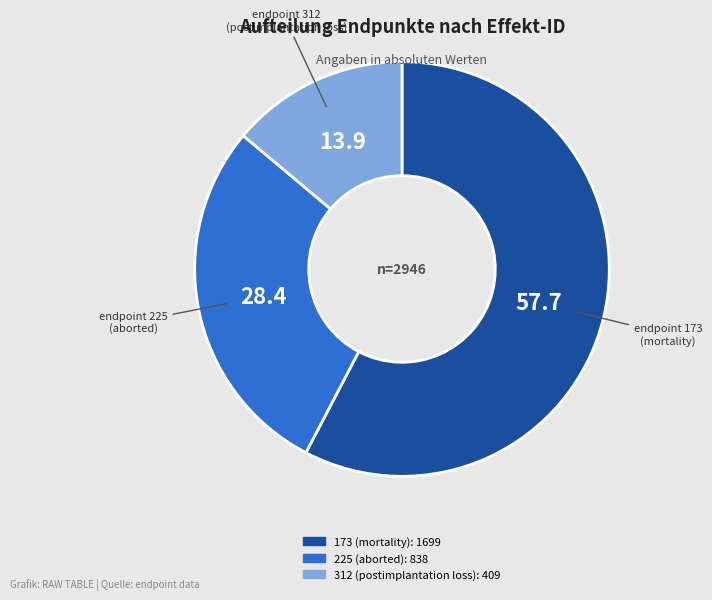

Do 173 (mortality) and 312 (postimplantation loss) together represent more than half of the pie?

Yes